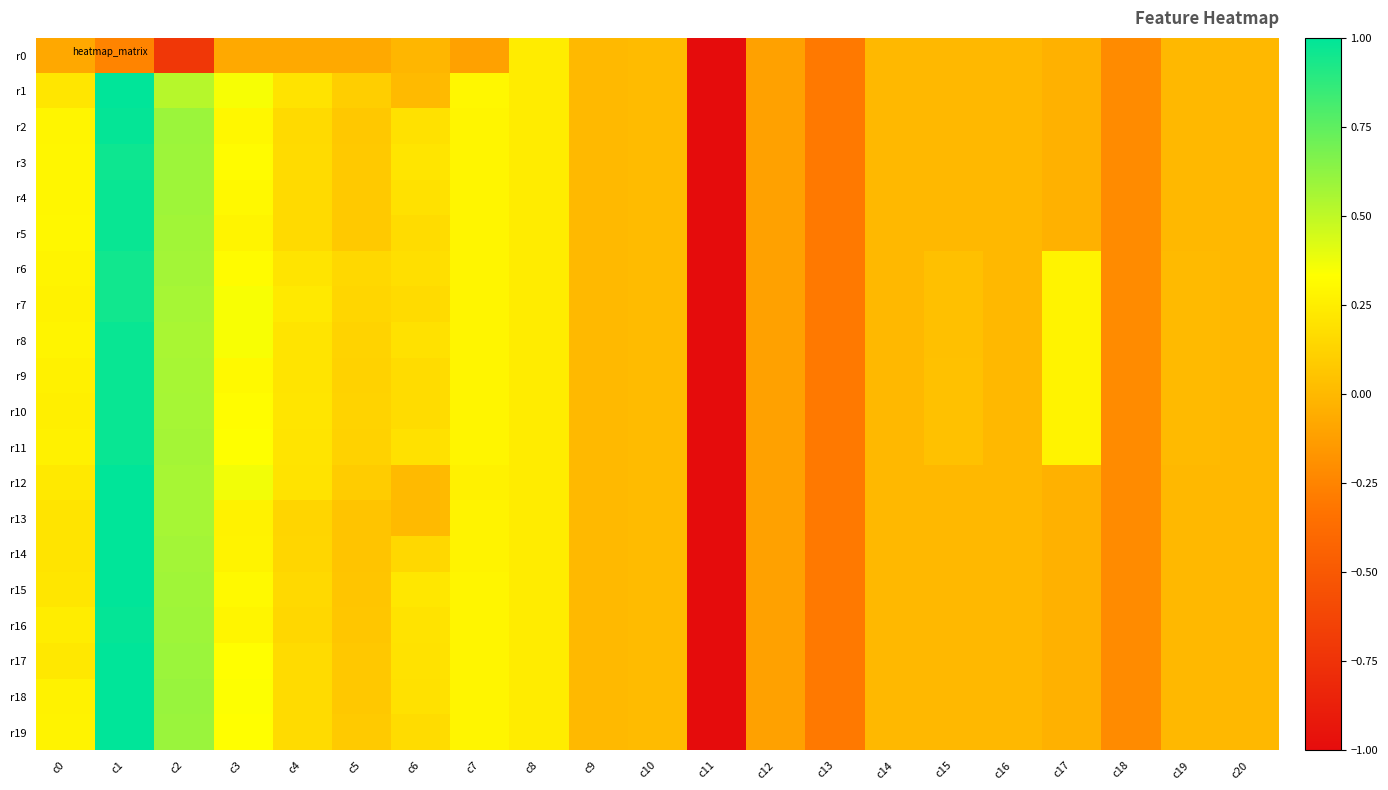

How many series are shown in this chart?

20